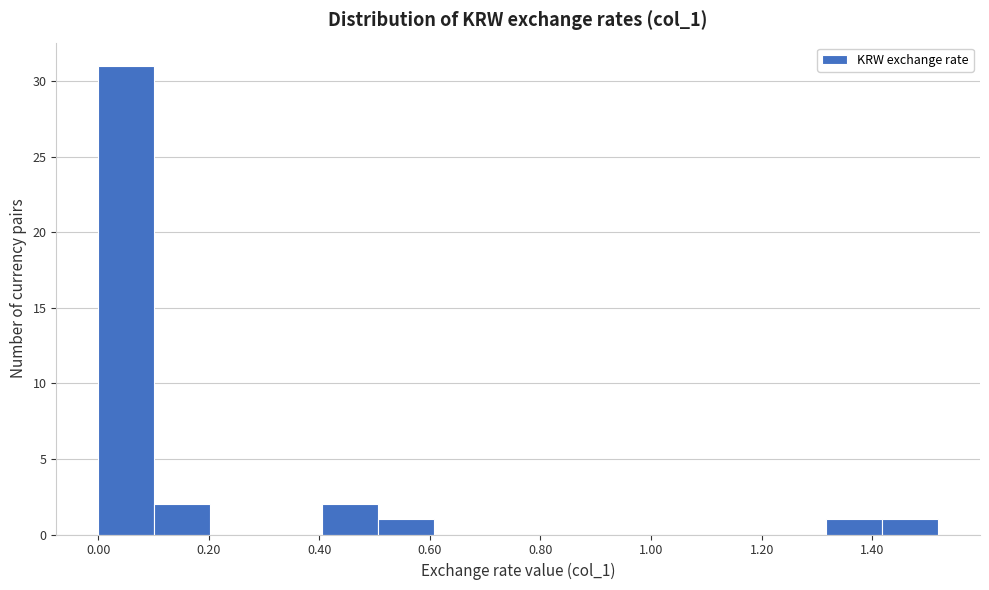

How tall is the bar that spans 0.00 to 0.10 on the x-axis? Neither the bar edges nor the heights are printed on the chart, so give them approximately, as read against the axes.

31